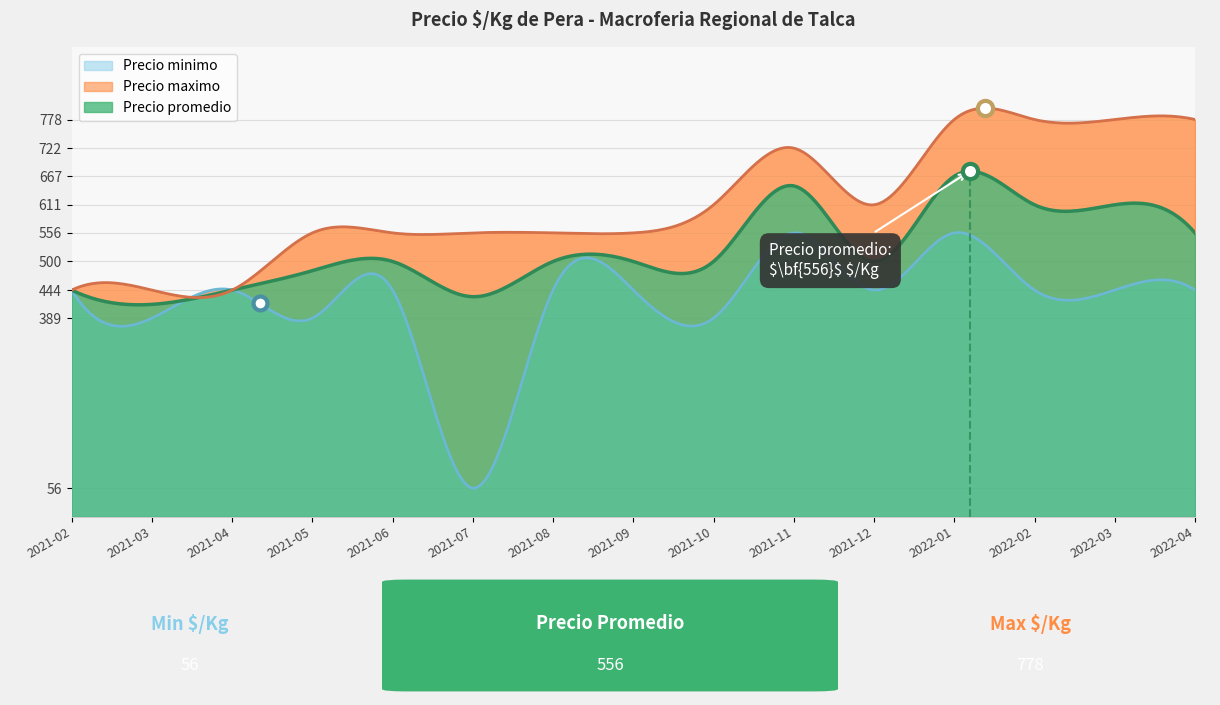

What is the minimum value for Precio promedio?

415.1